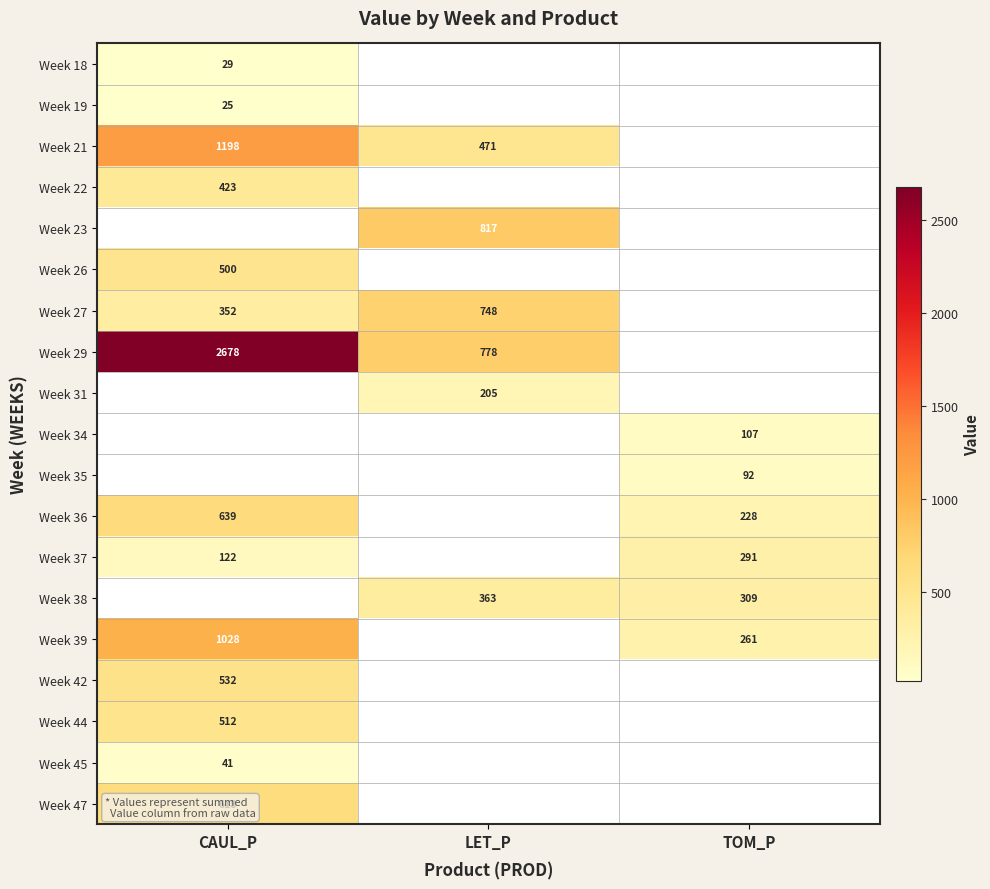

The value of Week 36 at TOM_P is 228.5. True or false?

True